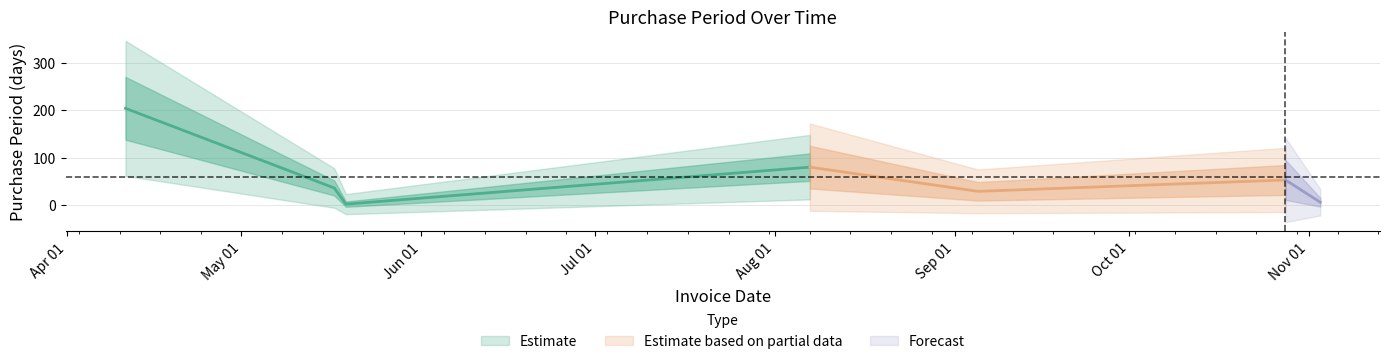

What is the change in value from 2017-09-05 to 2017-11-03?

-23